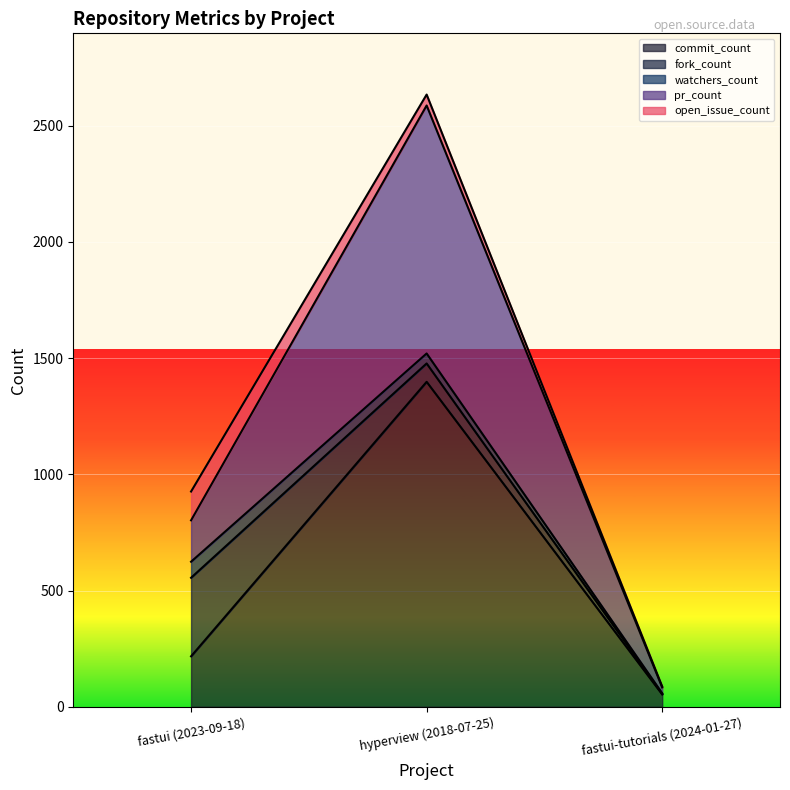

Which series has the largest range (max minus min)?

commit_count